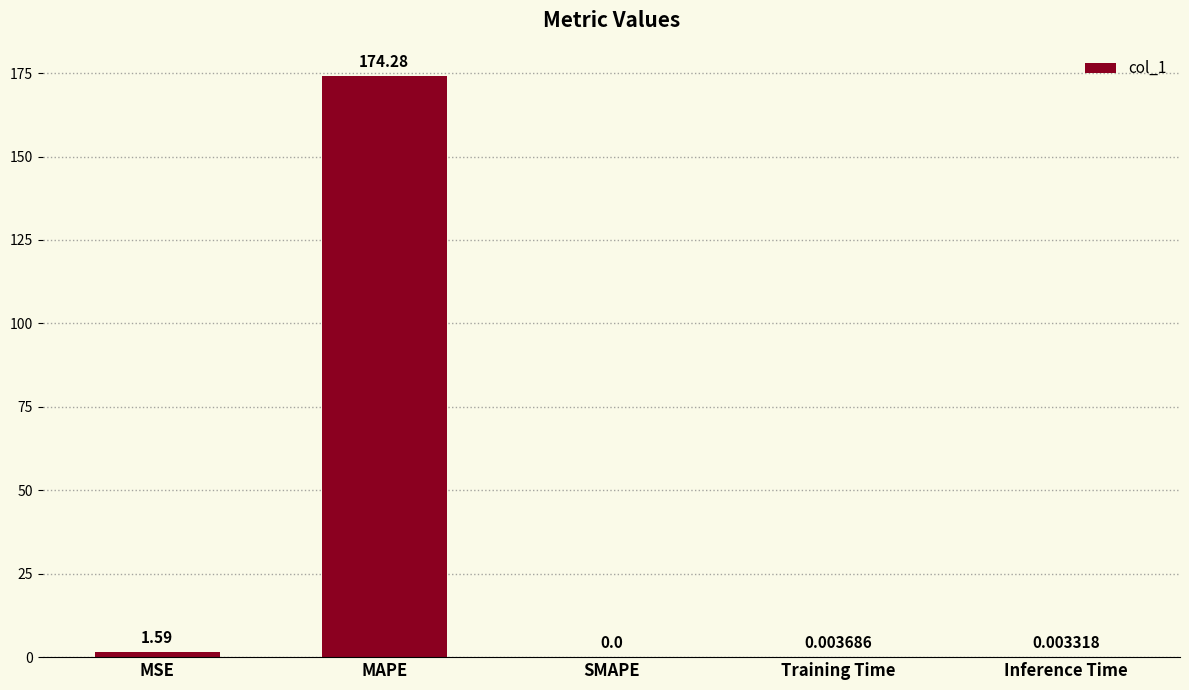

What is the change in value from MSE to Training Time?

-1.6